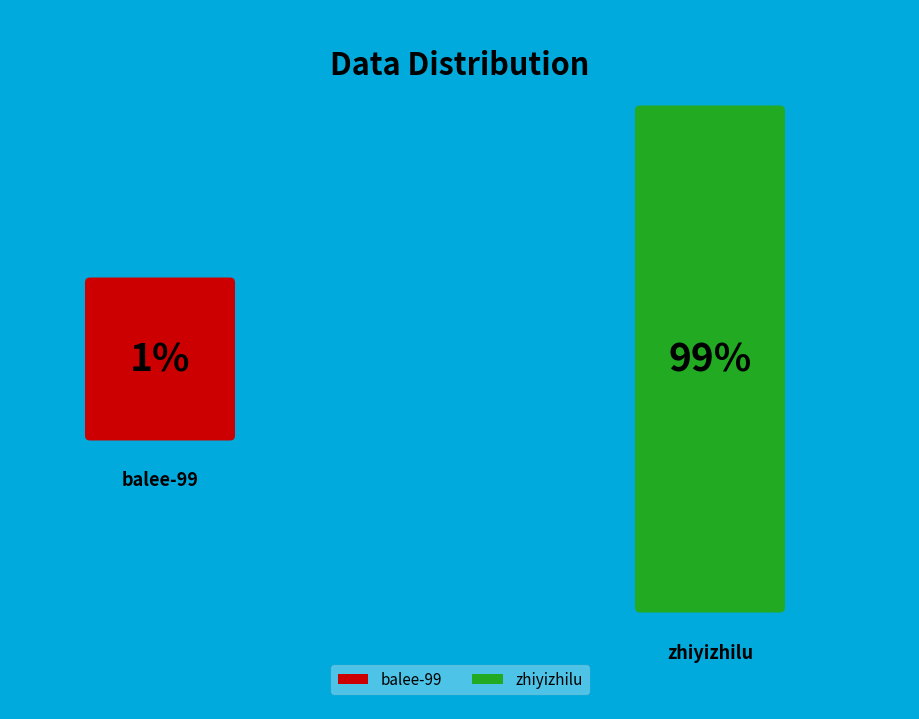

To the nearest percent, what percentage of the pie is balee-99?

1%